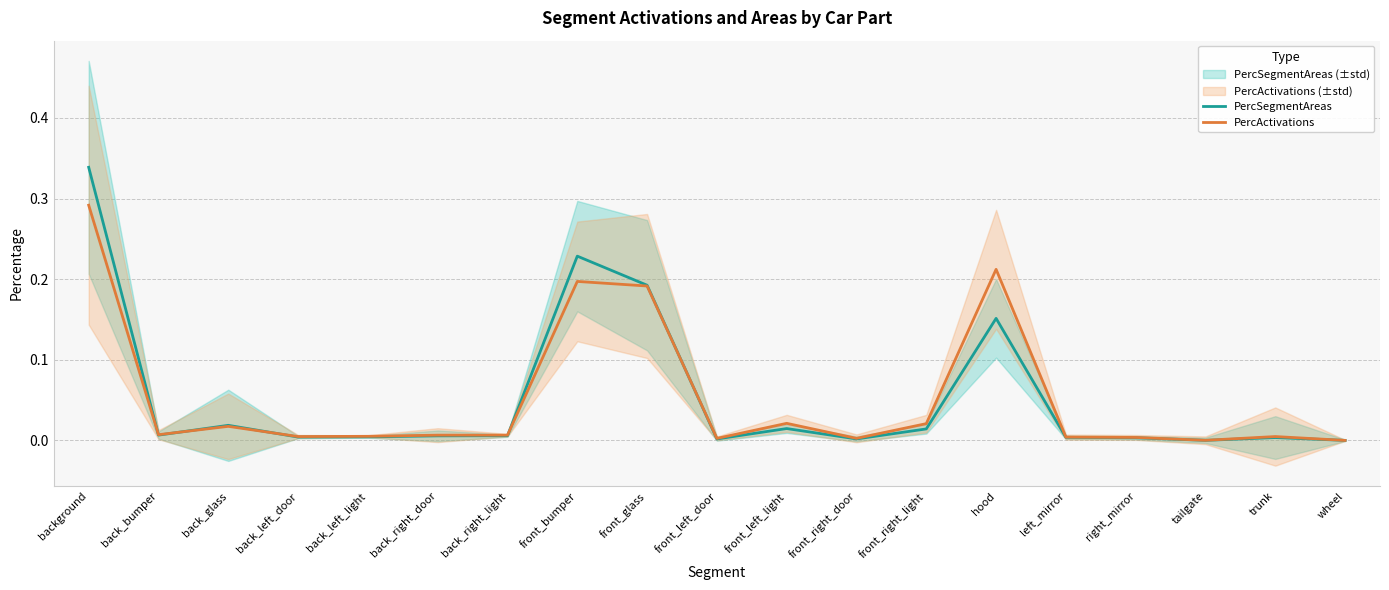

What is the label of the 18th point from the left?

trunk